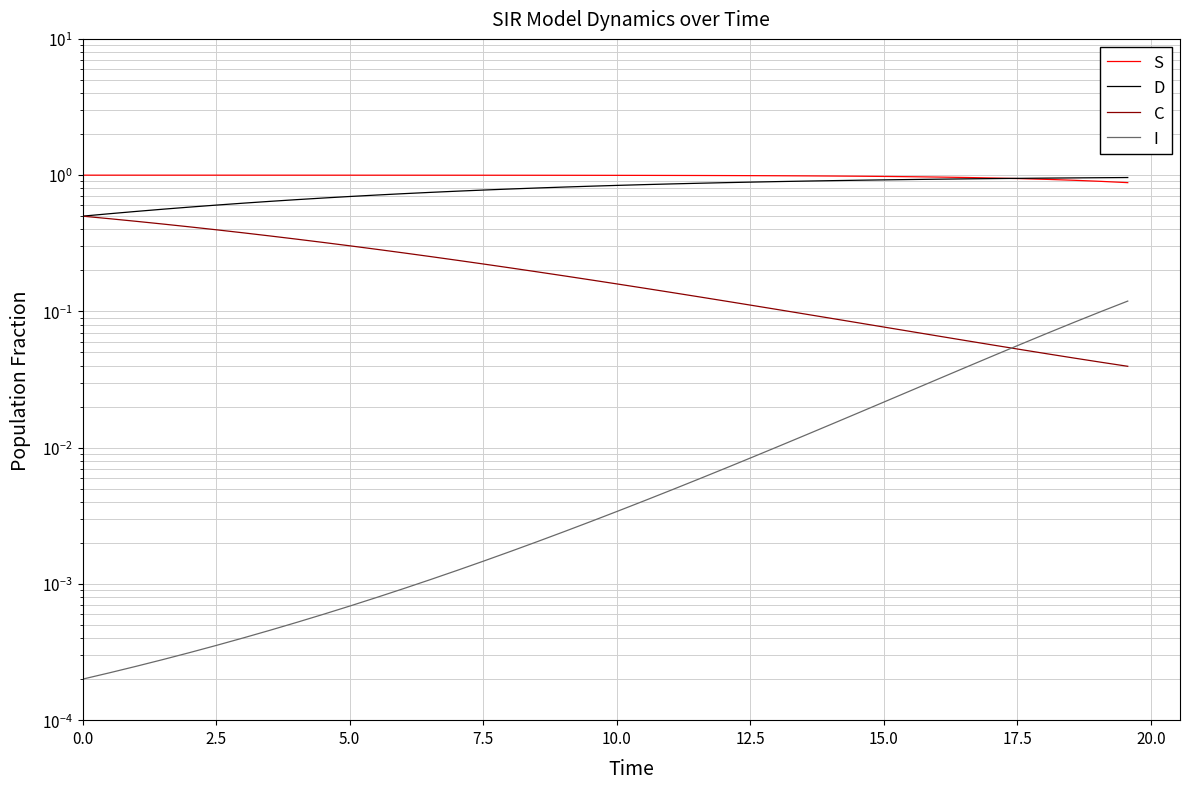

How many lines are shown in the chart?

4